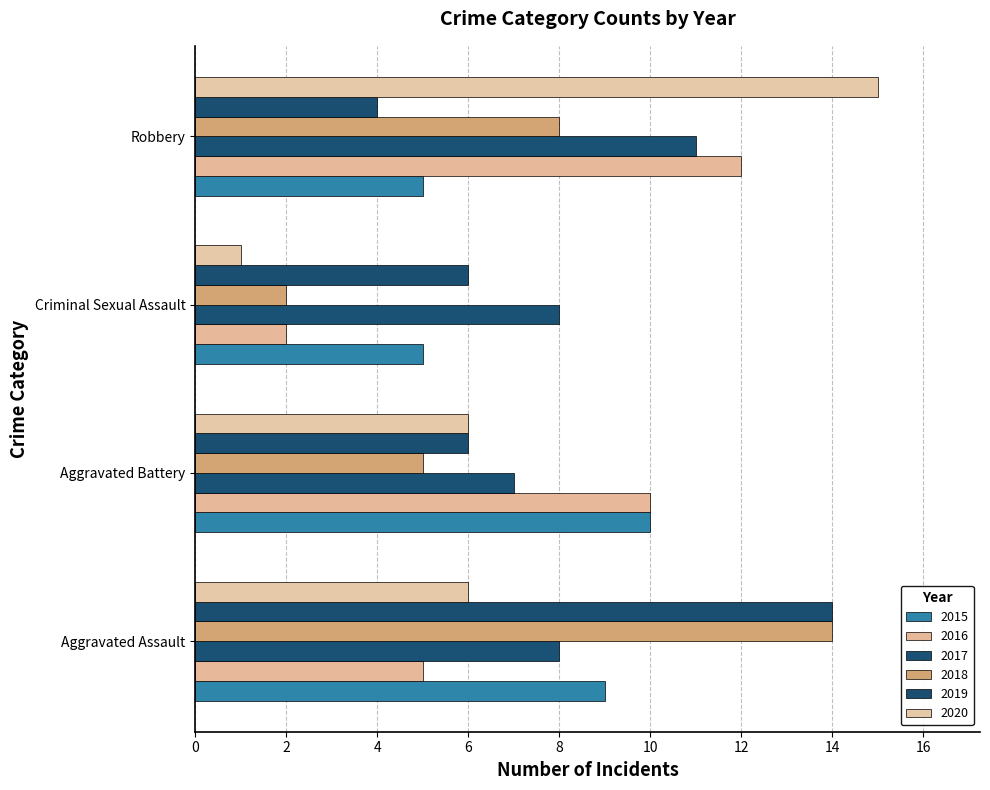

What is the label of the 3rd bar from the left?

Criminal Sexual Assault